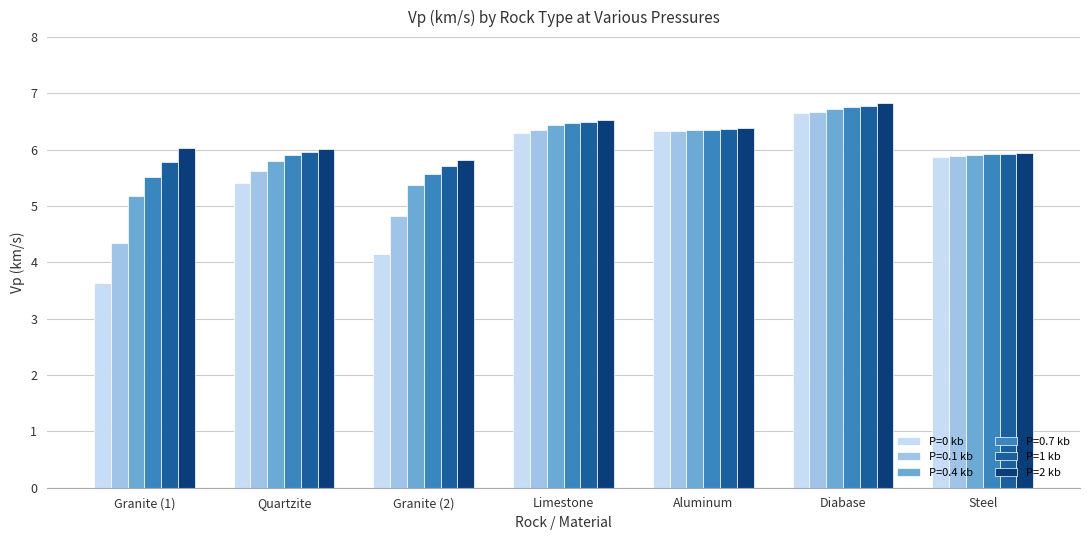

What is the difference between the maximum and minimum values in the P=0 kb series?

3.0